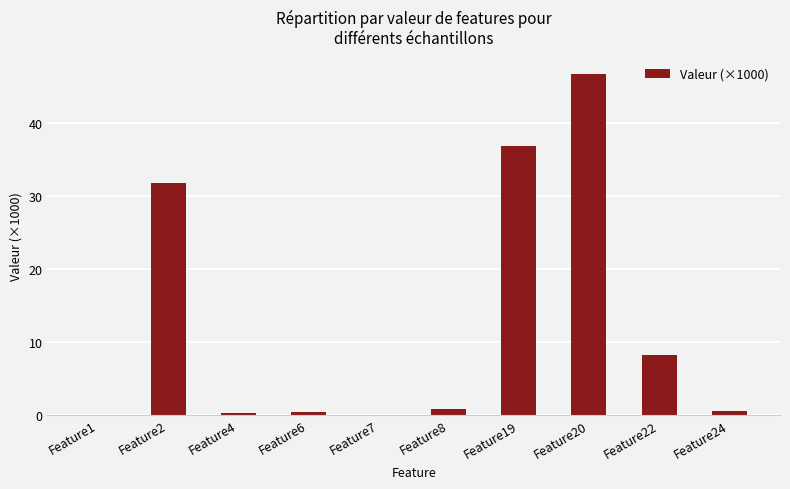

At which category does the chart reach its peak across all series?

Feature20